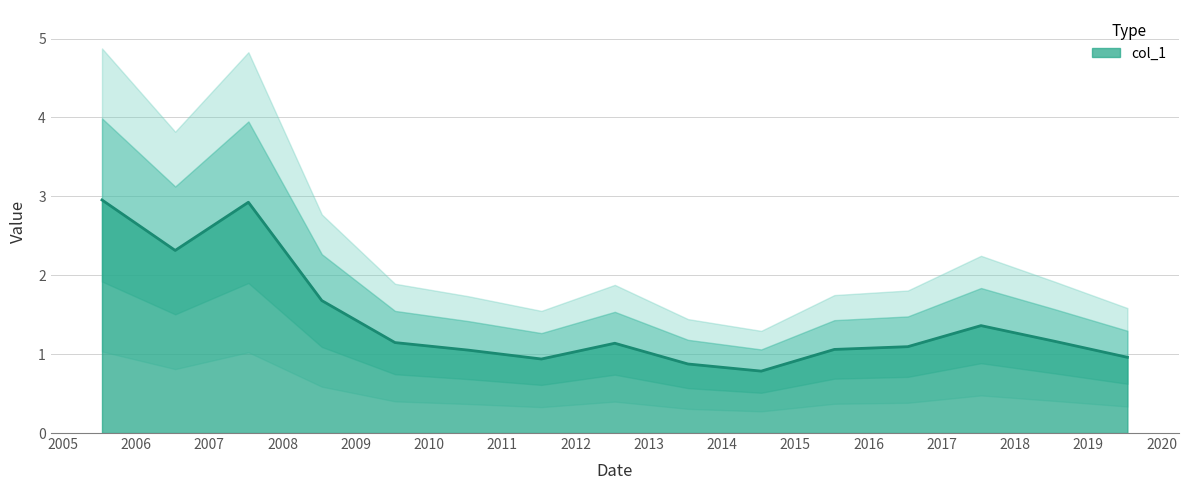

Does the chart display data point markers on the line(s)?

No